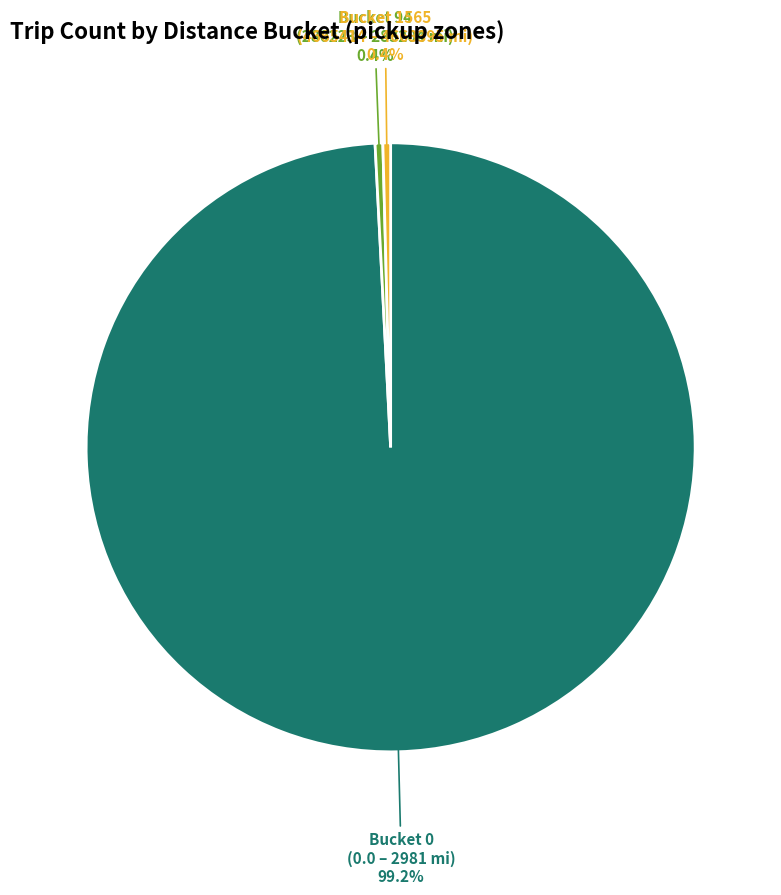

Does any single category account for the majority?

Yes